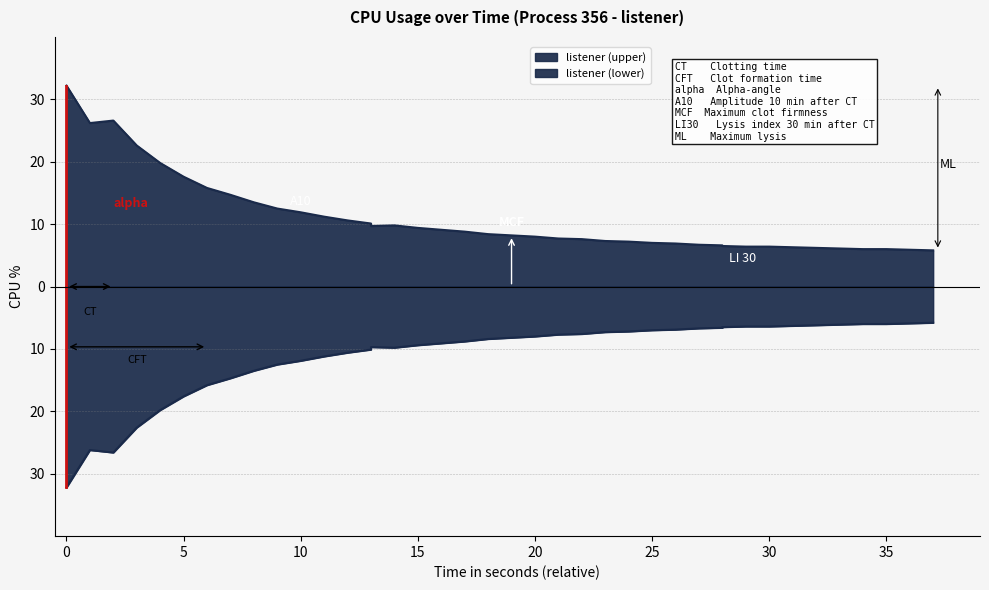

The chart shows a value of 7.2 at 25. True or false?

True